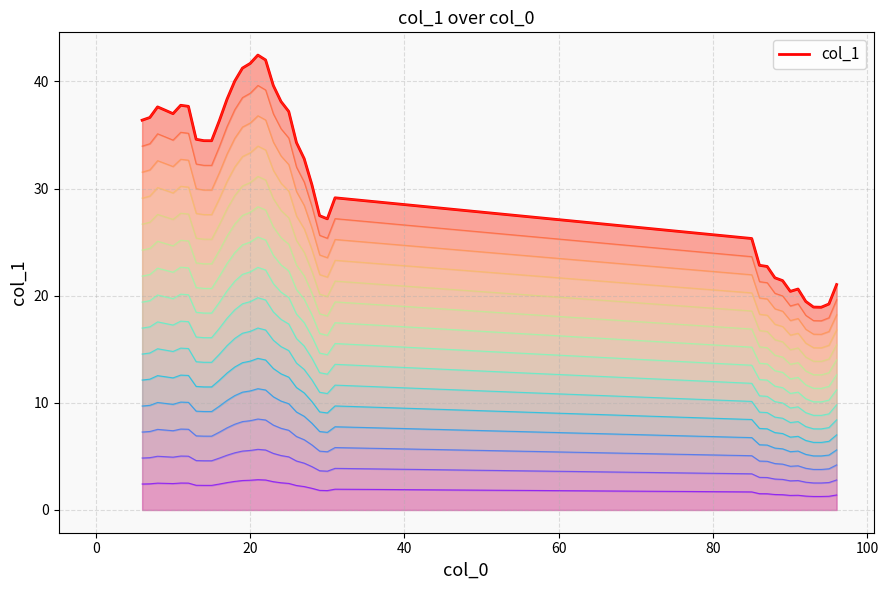

Between 7 and 9, which is larger?

9